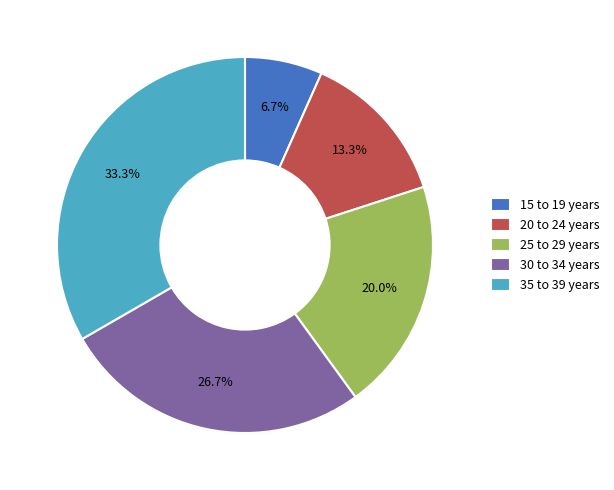

Which has a higher value, 30 to 34 years or 15 to 19 years?

30 to 34 years